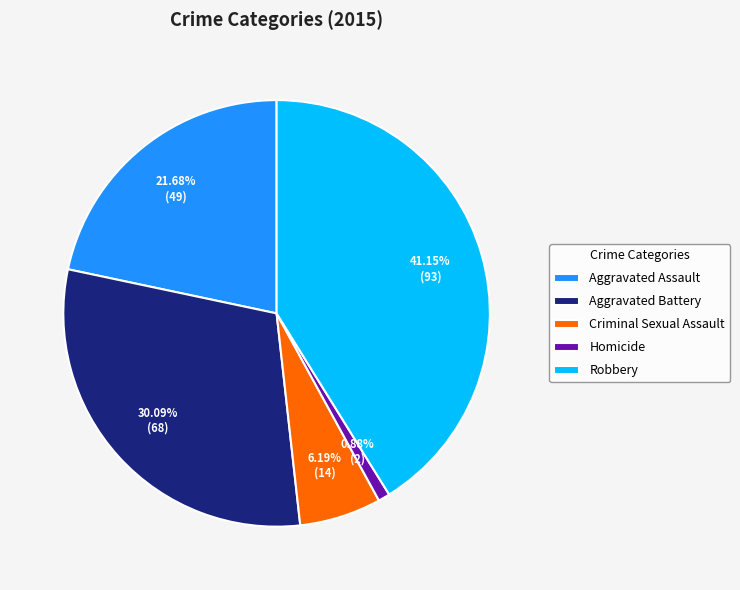

To the nearest percent, what is the difference between the Criminal Sexual Assault and Homicide slice percentages?

5%